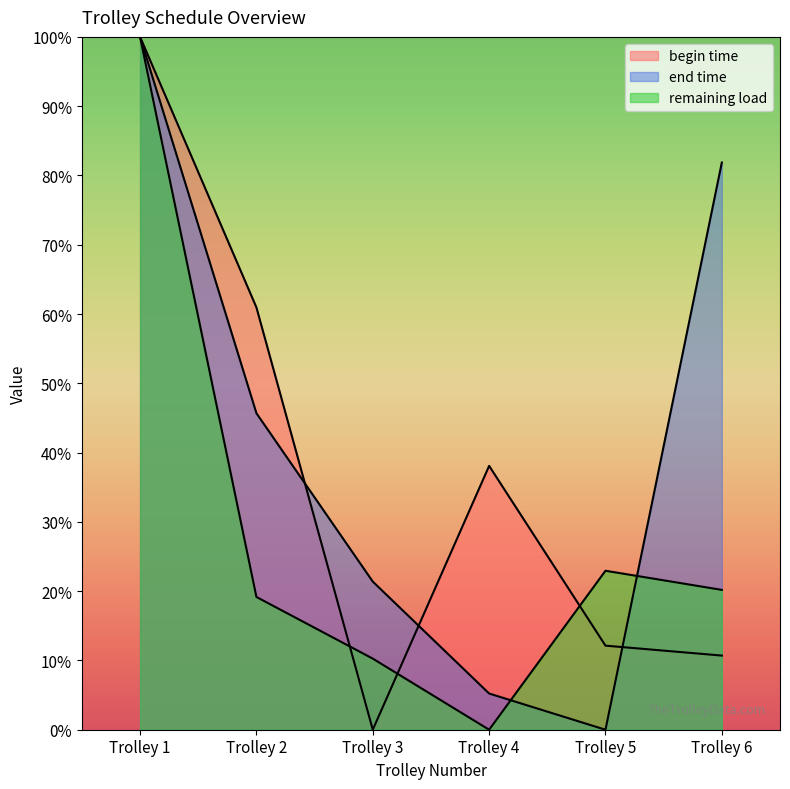

Which category has the highest value across all series?

Trolley 1